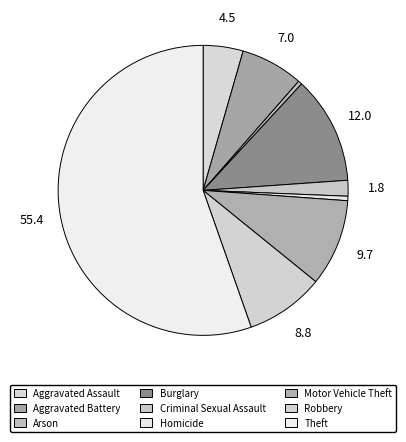

How many slices are in this pie chart?

9